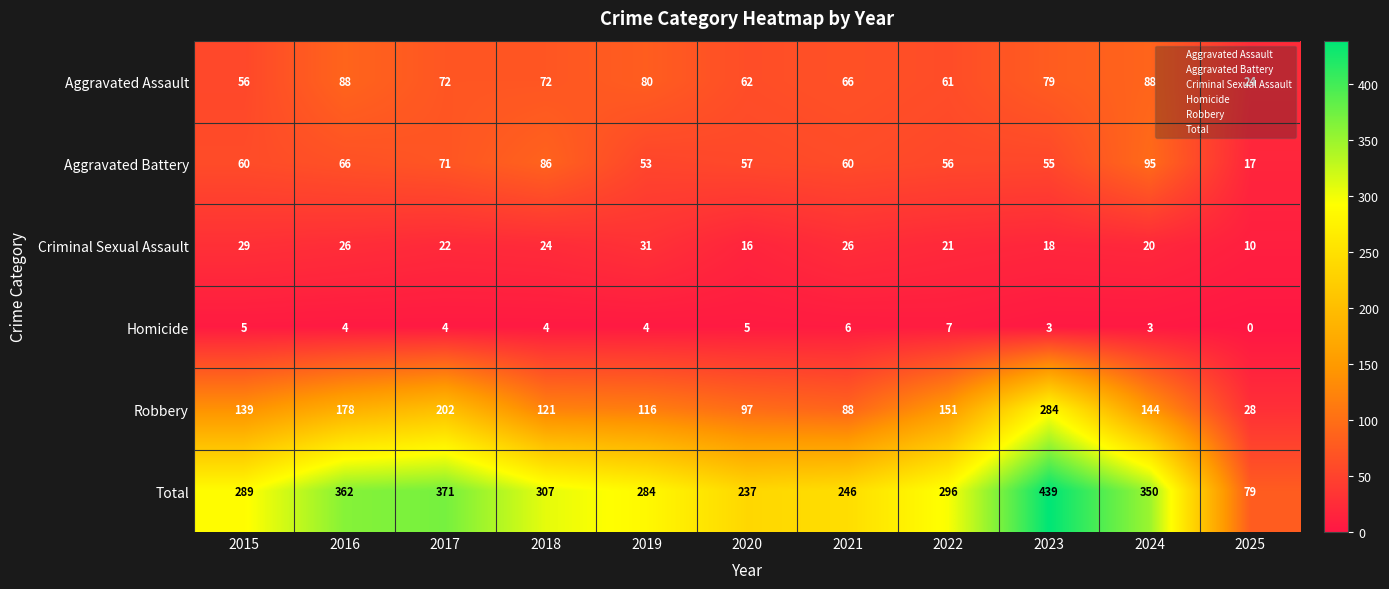

What is the difference between the Aggravated Battery values at 2017 and 2021?

11